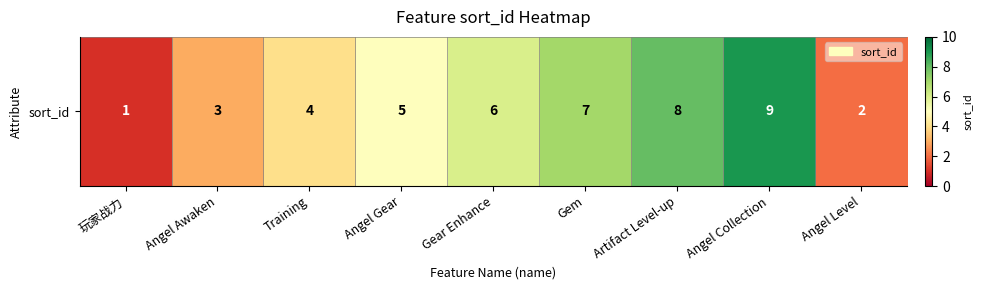

Read the value at Angel Awaken.

3